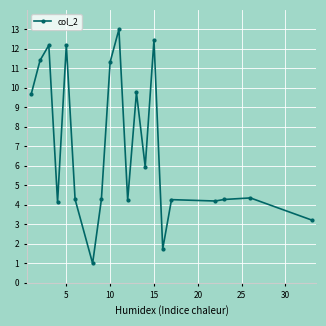

What is the value of the 18th point from the left?

4.3